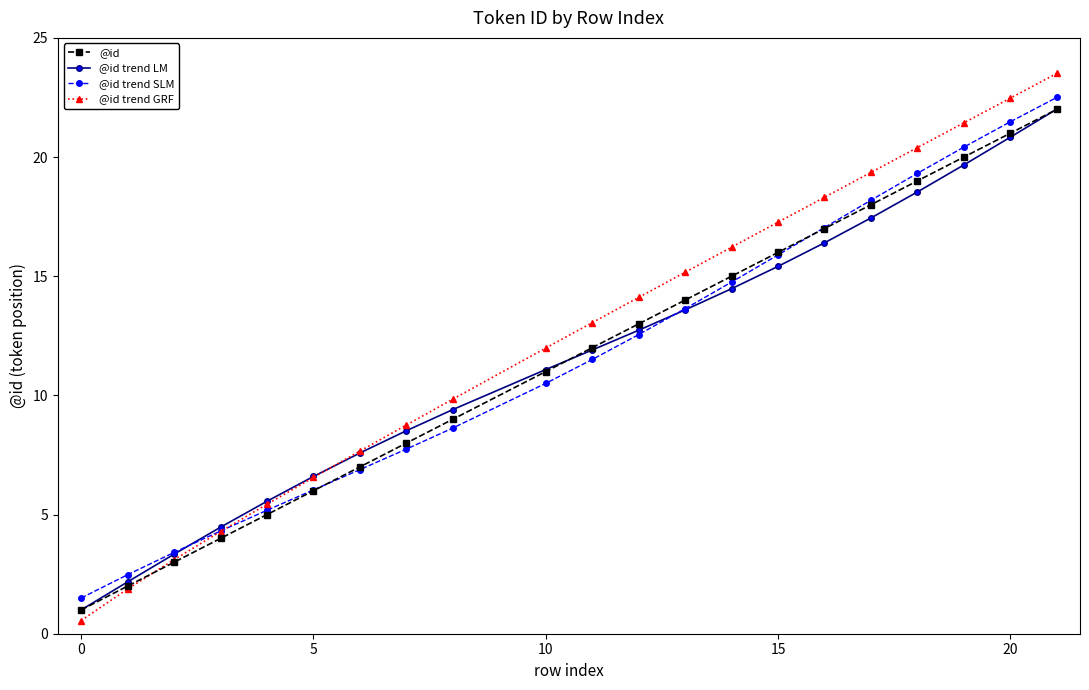

How many data points does each series have?

21